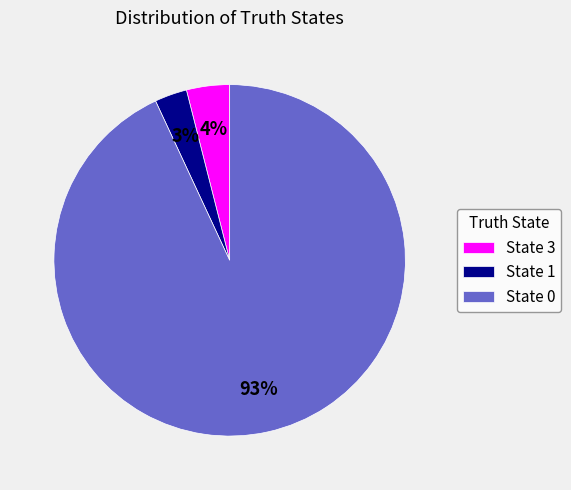

To the nearest percent, what is the average slice percentage?

33%